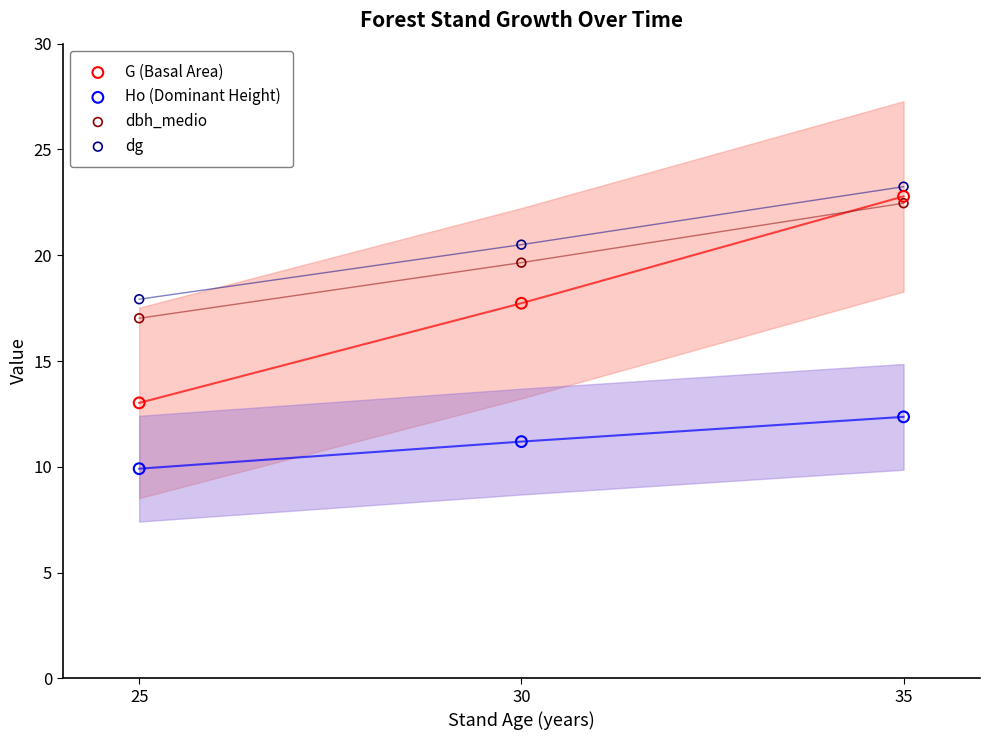

Across all data points, what is the range of X values (max minus min)?

10.0